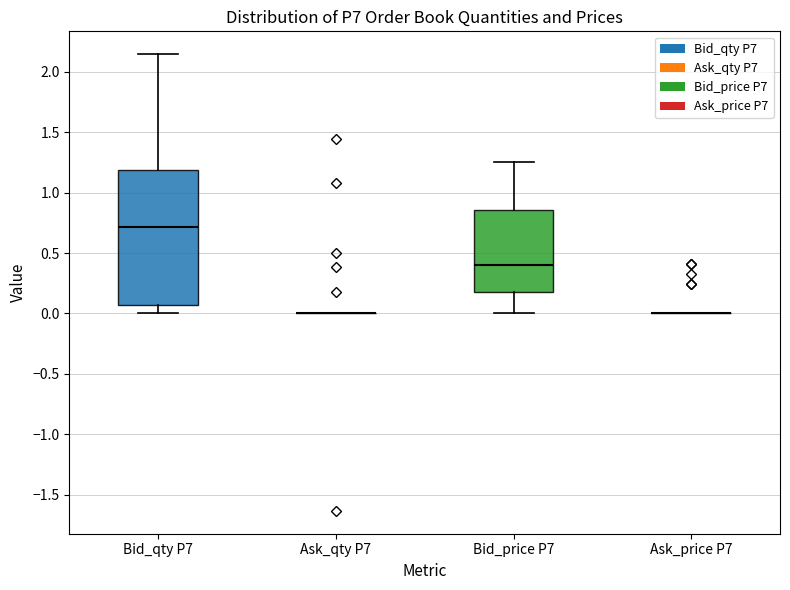

Reading left to right, read every box against the y-axis: the position of its median line, the range the box covers, and the ends of its whiskers. The values are not printed on the chart, so give them approximately, as read against the axis.

Bid_qty P7: median 0.70, box 0.05 to 1.20, whiskers 0.00 to 2.15
Ask_qty P7: box collapsed to a line at 0.00, whiskers 0.00 to 0.00
Bid_price P7: median 0.40, box 0.15 to 0.85, whiskers 0.00 to 1.25
Ask_price P7: box collapsed to a line at 0.00, whiskers 0.00 to 0.00